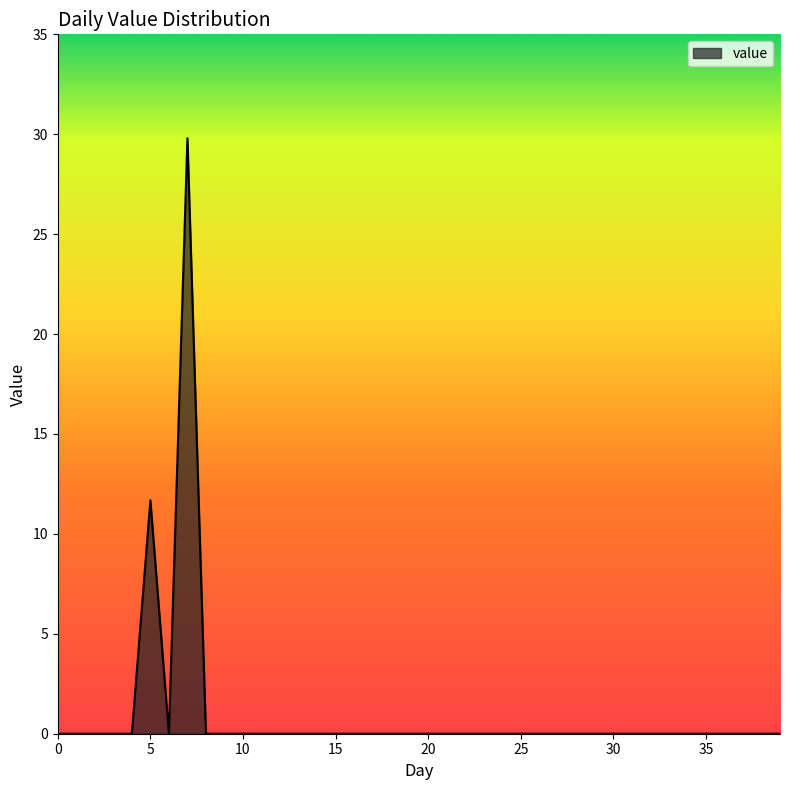

What is the maximum value shown in the chart?

29.8